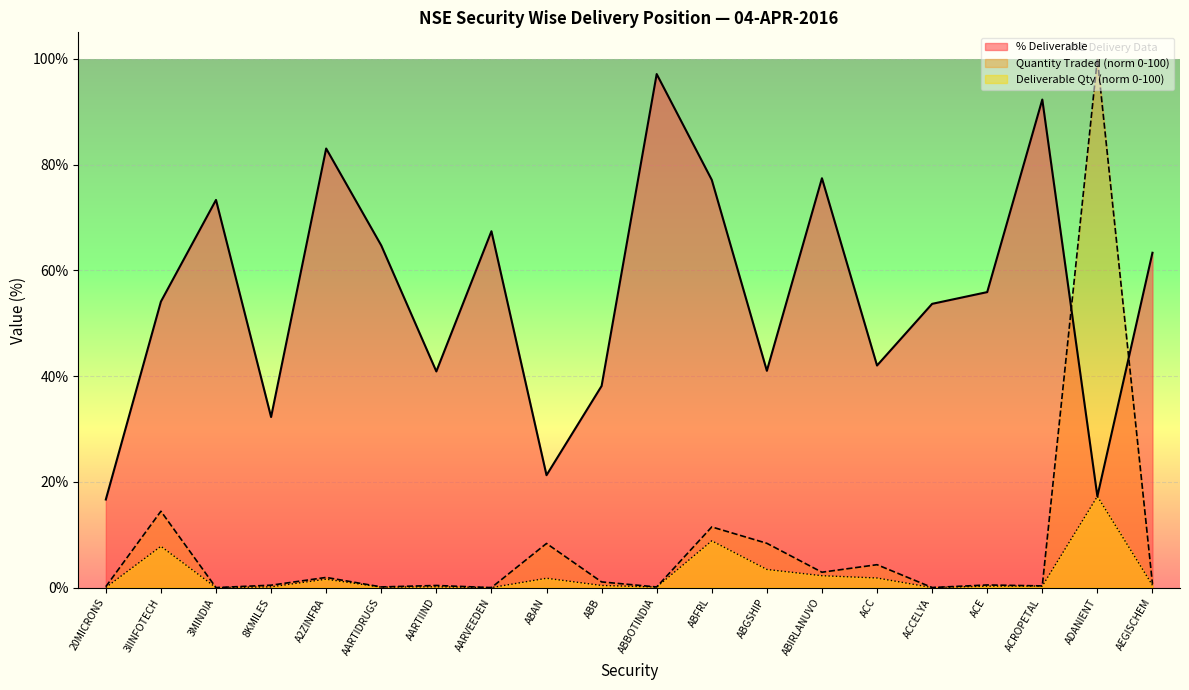

Rank the categories by Deliverable Quantity value from highest to lowest.

ADANIENT, ABFRL, 3IINFOTECH, ABGSHIP, ABIRLANUVO, ACC, ABAN, A2ZINFRA, AEGISCHEM, ABB, ACROPETAL, ACE, AARTIIND, 8KMILES, ABBOTINDIA, AARTIDRUGS, 20MICRONS, ACCELYA, AARVEEDEN, 3MINDIA